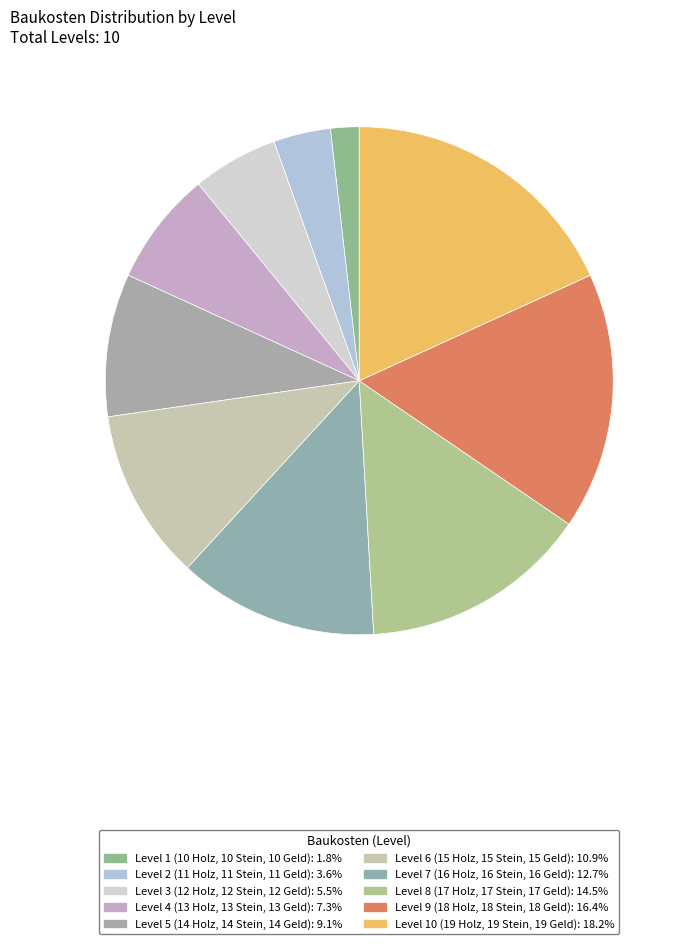

What percentage is the Level 2 (11 Holz, 11 Stein, 11 Geld) slice, to the nearest percent?

4%